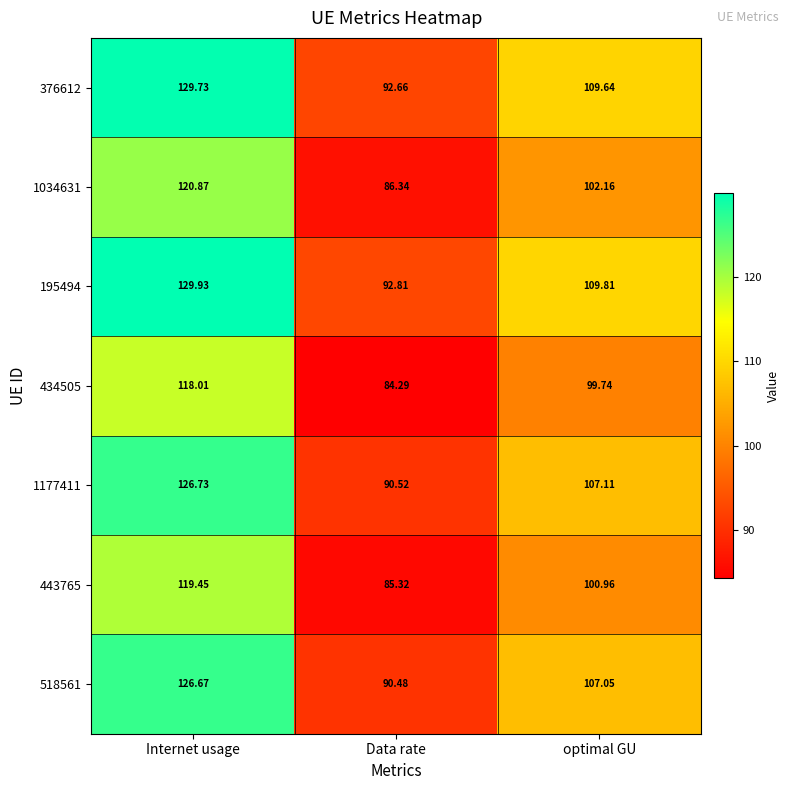

At which label does 443765 first exceed 100?

Internet usage